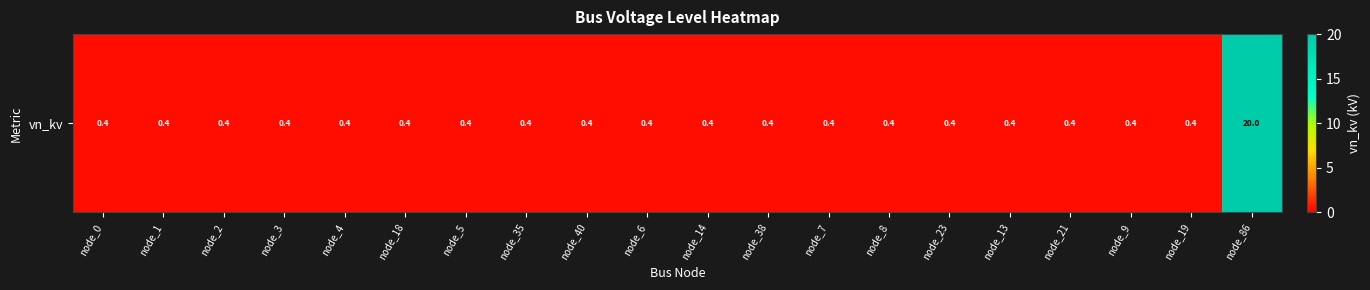

Reading left to right, list all the values displayed in this chart.

0.4	0.4	0.4	0.4	0.4	0.4	0.4	0.4	0.4	0.4	0.4	0.4	0.4	0.4	0.4	0.4	0.4	0.4	0.4	20.0